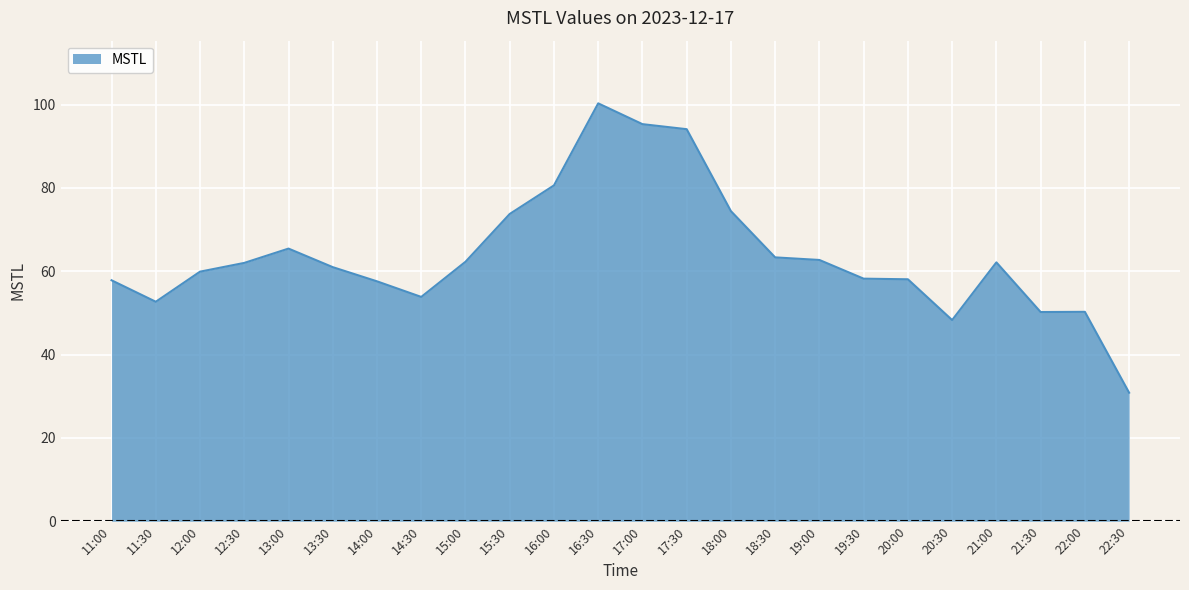

The value at 12:00 is 59.9. True or false?

True